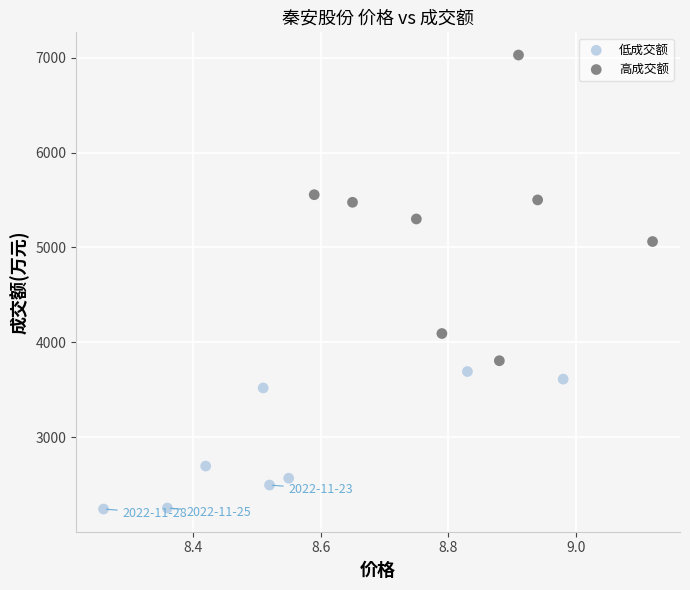

What are all the series names shown in the legend?

低成交额, 高成交额